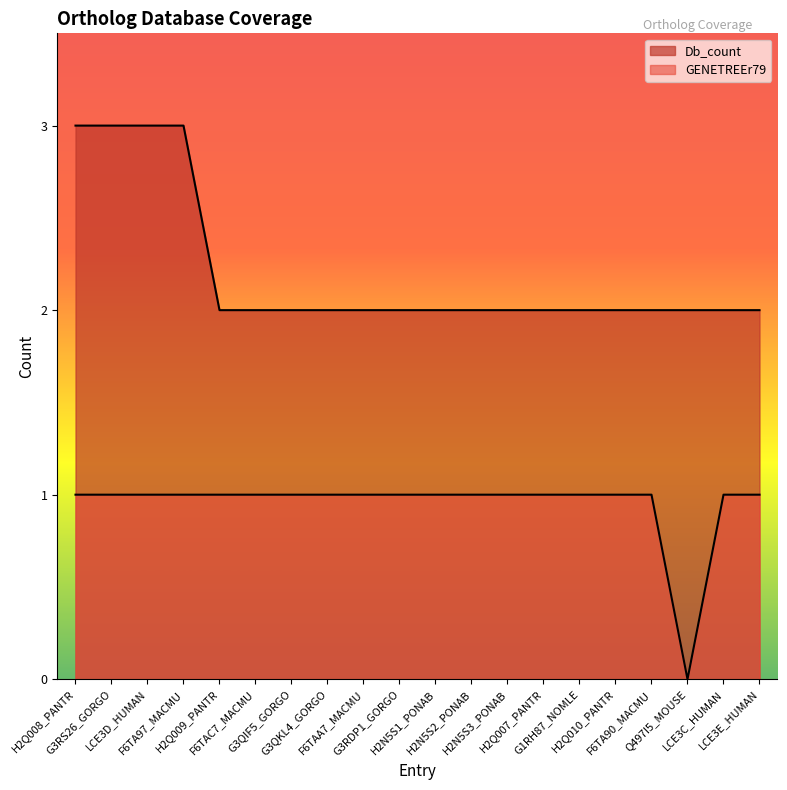

Reading right to left, extract all data points from this chart.

Db_count: LCE3E_HUMAN=2	LCE3C_HUMAN=2	Q497I5_MOUSE=2	F6TA90_MACMU=2	H2Q010_PANTR=2	G1RH87_NOMLE=2	H2Q007_PANTR=2	H2N5S3_PONAB=2	H2N5S2_PONAB=2	H2N5S1_PONAB=2	G3RDP1_GORGO=2	F6TAA7_MACMU=2	G3QKL4_GORGO=2	G3QIF5_GORGO=2	F6TAC7_MACMU=2	H2Q009_PANTR=2	F6TA97_MACMU=3	LCE3D_HUMAN=3	G3RS26_GORGO=3	H2Q008_PANTR=3
GENETREEr79: LCE3E_HUMAN=1	LCE3C_HUMAN=1	Q497I5_MOUSE=0	F6TA90_MACMU=1	H2Q010_PANTR=1	G1RH87_NOMLE=1	H2Q007_PANTR=1	H2N5S3_PONAB=1	H2N5S2_PONAB=1	H2N5S1_PONAB=1	G3RDP1_GORGO=1	F6TAA7_MACMU=1	G3QKL4_GORGO=1	G3QIF5_GORGO=1	F6TAC7_MACMU=1	H2Q009_PANTR=1	F6TA97_MACMU=1	LCE3D_HUMAN=1	G3RS26_GORGO=1	H2Q008_PANTR=1